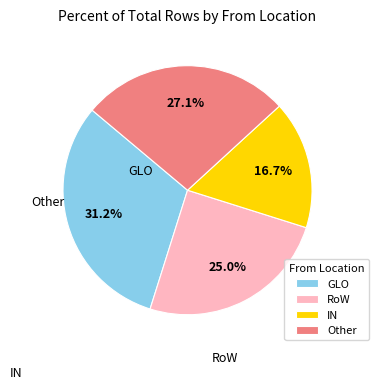

What is the smallest slice in the pie chart?

IN